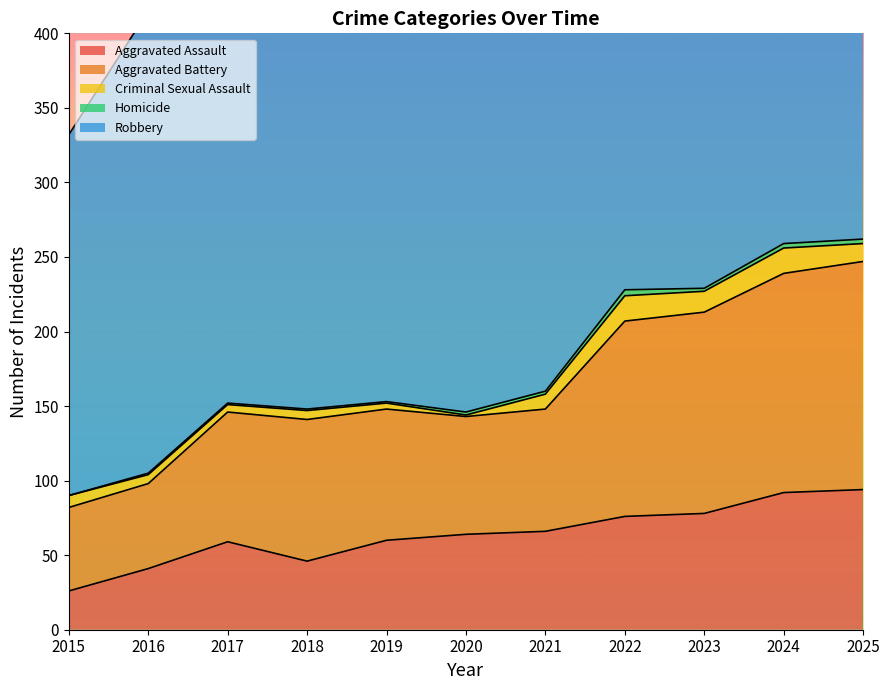

Reading left to right, transcribe all the data shown in this chart.

Aggravated Assault: 2015=26	2016=41	2017=59	2018=46	2019=60	2020=64	2021=66	2022=76	2023=78	2024=92	2025=94
Aggravated Battery: 2015=56	2016=57	2017=87	2018=95	2019=88	2020=79	2021=82	2022=131	2023=135	2024=147	2025=153
Criminal Sexual Assault: 2015=8	2016=6	2017=5	2018=6	2019=4	2020=1	2021=10	2022=17	2023=14	2024=17	2025=12
Homicide: 2015=0	2016=1	2017=1	2018=1	2019=1	2020=2	2021=2	2022=4	2023=2	2024=3	2025=3
Robbery: 2015=242	2016=310	2017=285	2018=274	2019=364	2020=315	2021=284	2022=348	2023=256	2024=334	2025=296